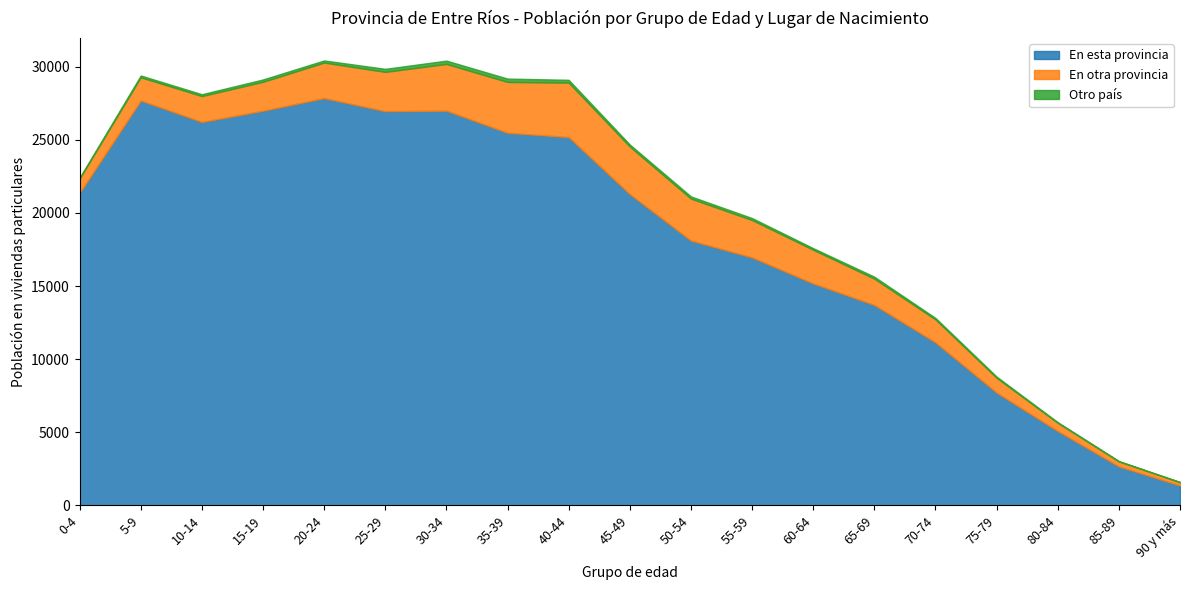

What is the sum of all En otra provincia values?

38307